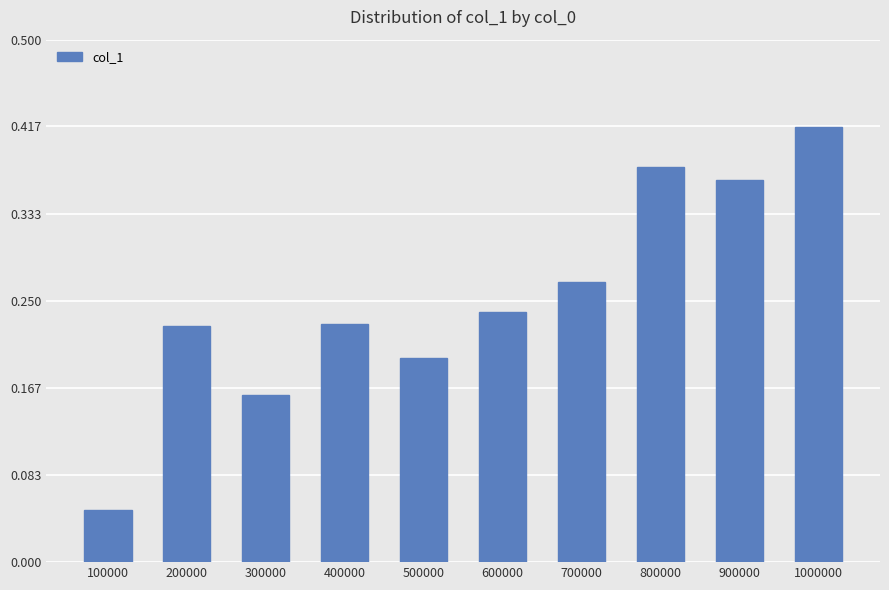

Count the number of categories in the chart.

10